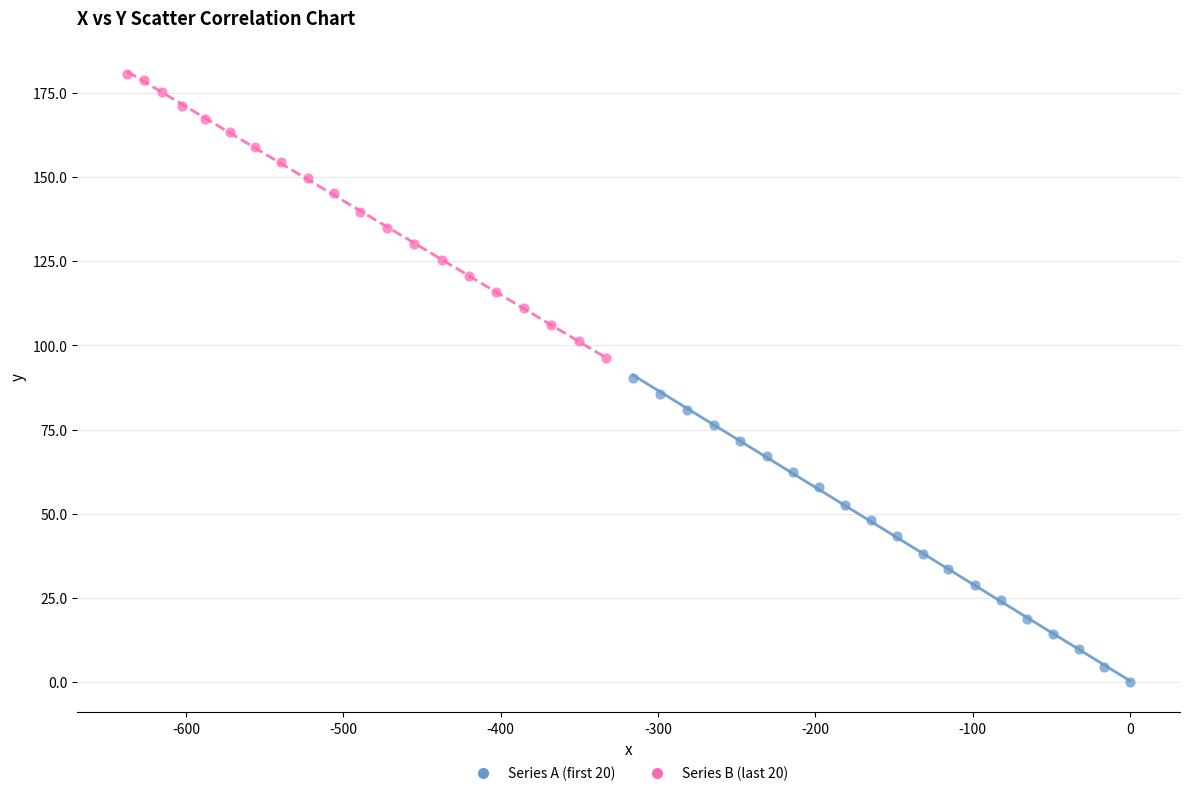

Which series contains the highest Y value?

Series B (last 20)